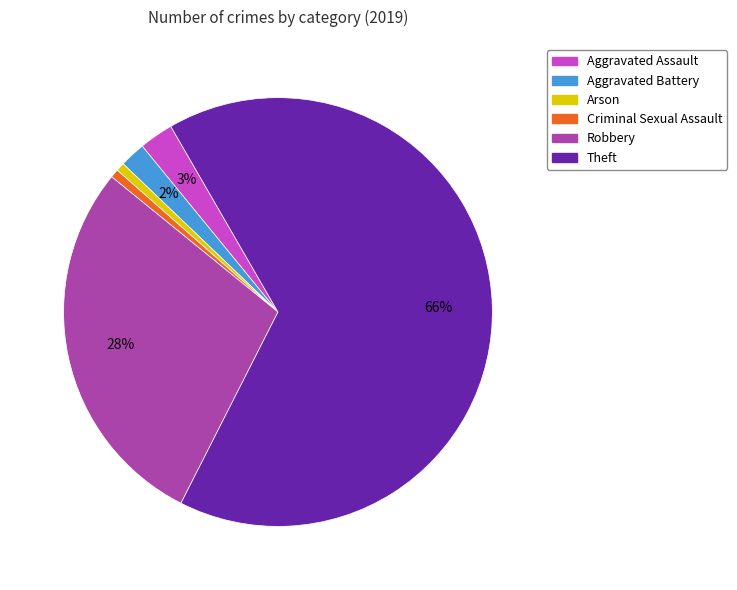

To the nearest percent, what portion does Aggravated Assault represent?

3%